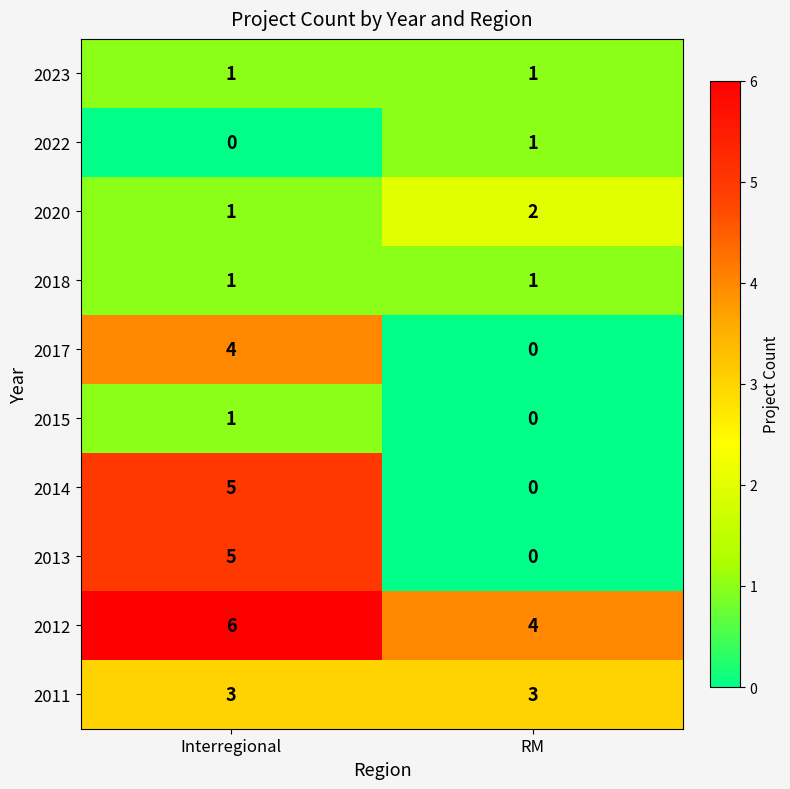

Which label corresponds to the largest value in the chart?

Interregional